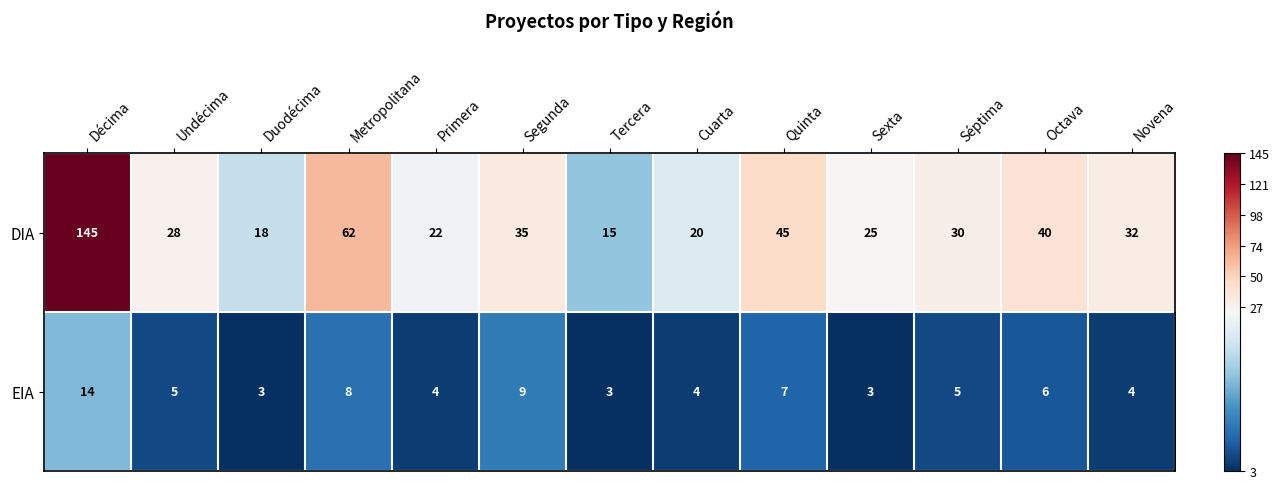

Reading left to right, extract all data points from this chart.

DIA: Décima=145	Undécima=28	Duodécima=18	Metropolitana=62	Primera=22	Segunda=35	Tercera=15	Cuarta=20	Quinta=45	Sexta=25	Séptima=30	Octava=40	Novena=32
EIA: Décima=14	Undécima=5	Duodécima=3	Metropolitana=8	Primera=4	Segunda=9	Tercera=3	Cuarta=4	Quinta=7	Sexta=3	Séptima=5	Octava=6	Novena=4